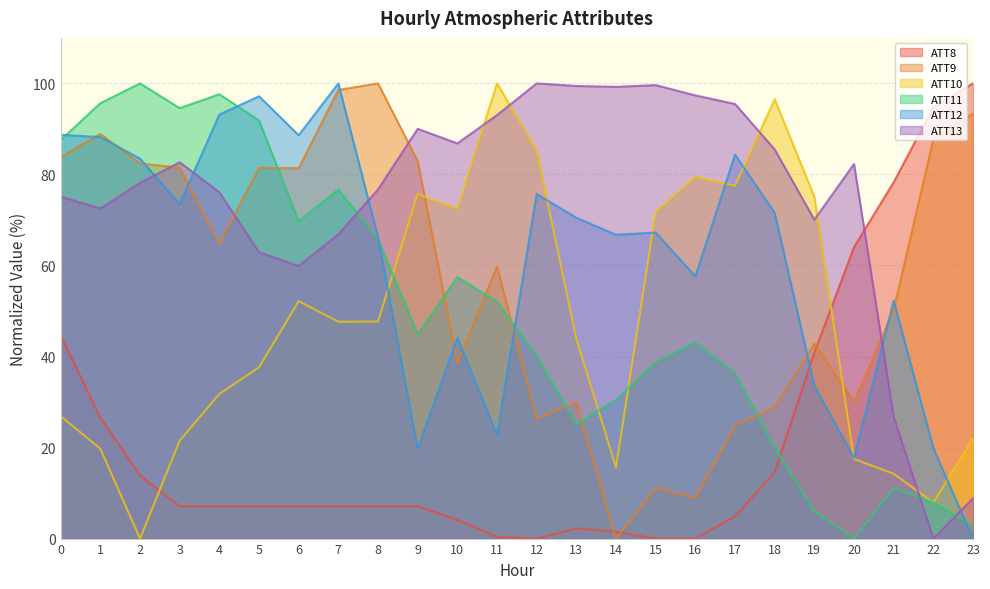

What is the approximate value of ATT10 at 19?

75.1